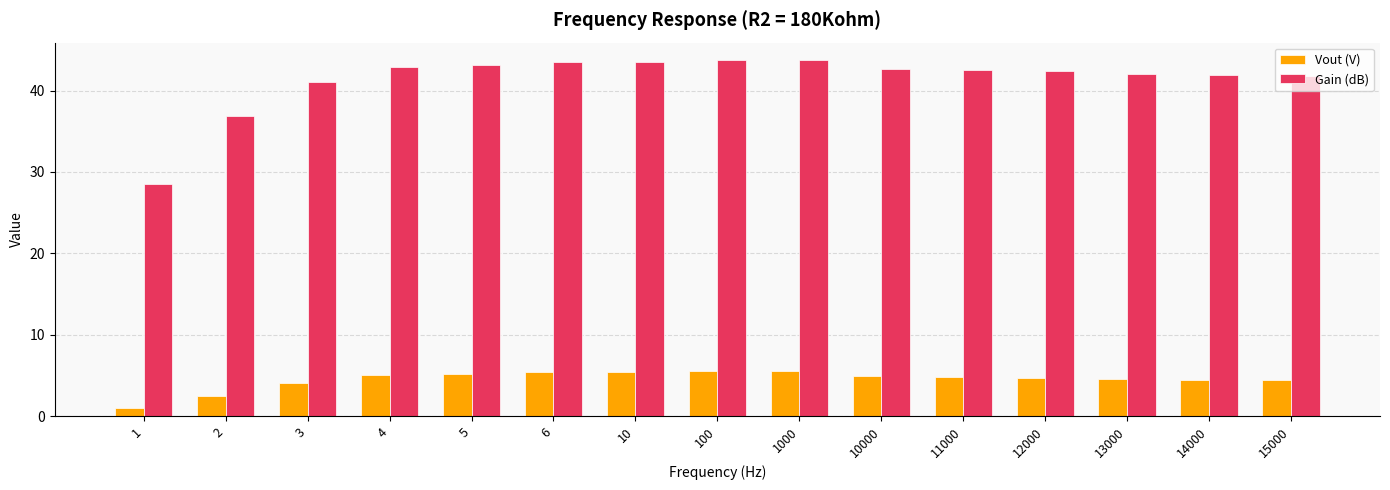

What is the total value across all series at 1?

29.5